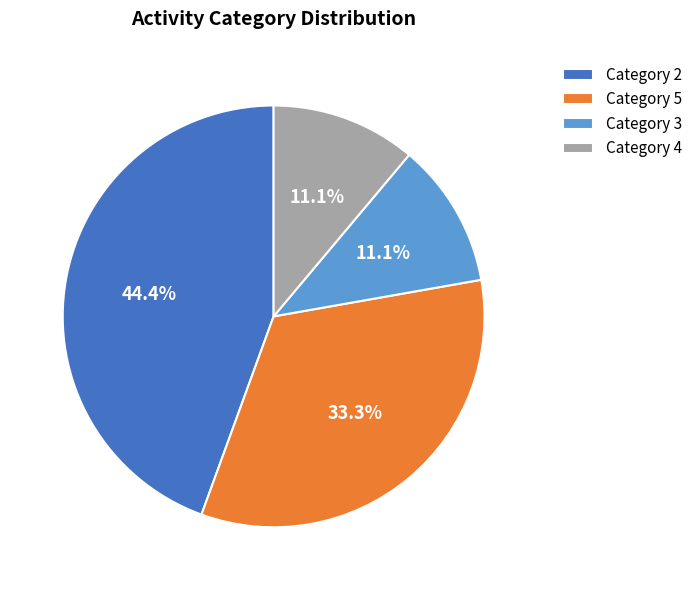

What is the largest slice in the pie chart?

Category 2